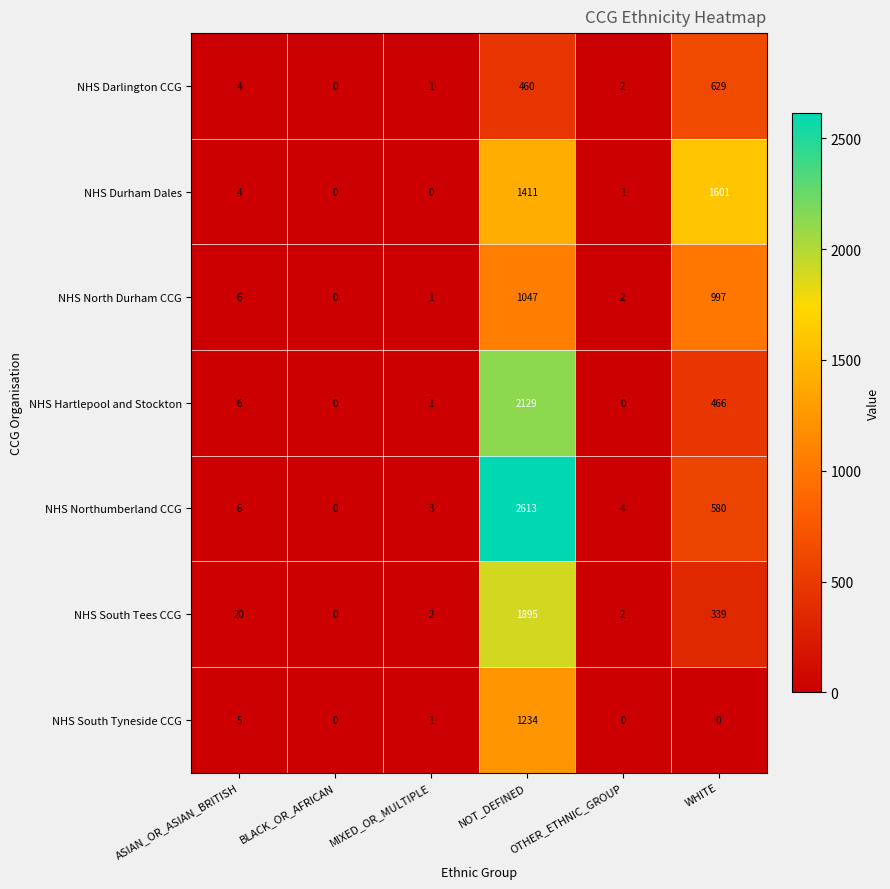

The NHS Hartlepool and Stockton series shows 1 at MIXED_OR_MULTIPLE. True or false?

True